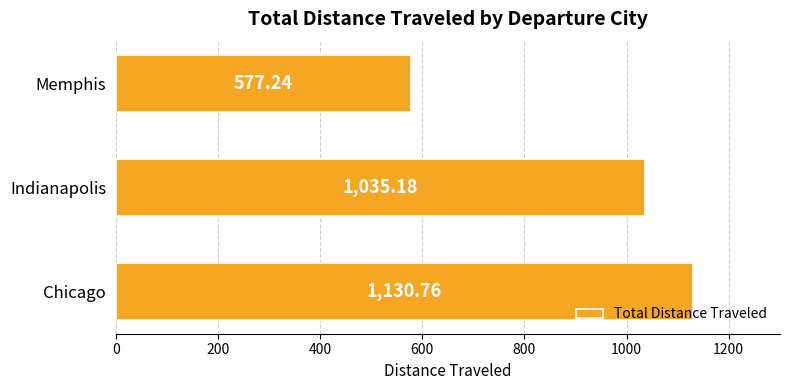

How many categories are shown in the chart?

3